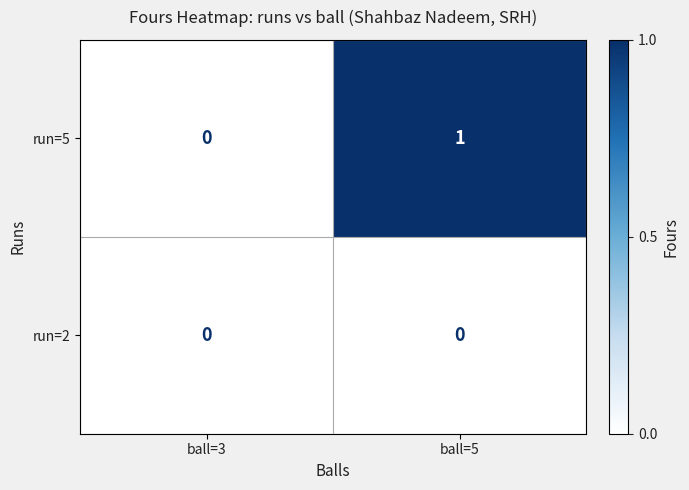

Reading left to right, what are all the values shown in this chart?

run=5: 0	1
run=2: 0	0